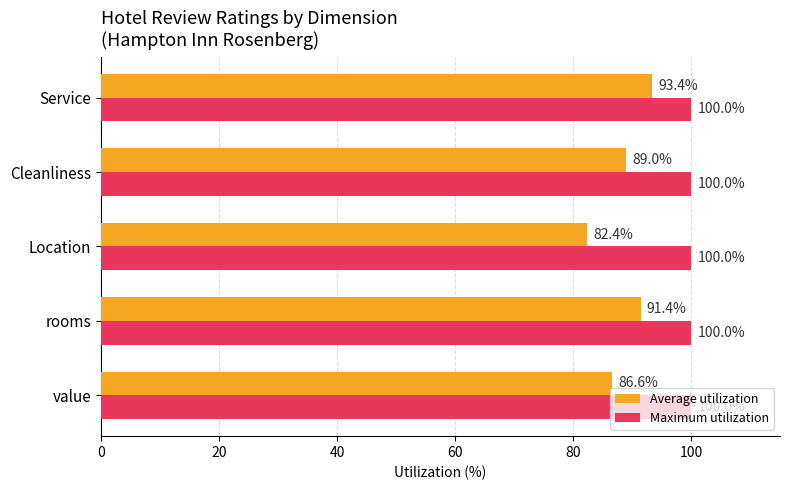

At which label does Average utilization reach its minimum?

Location